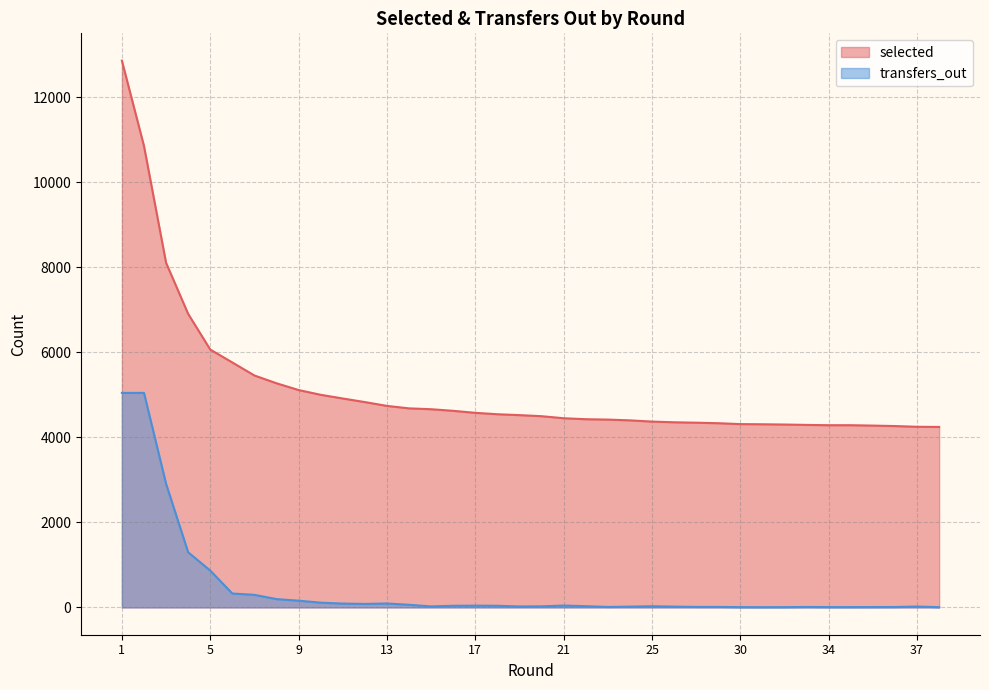

True or false: transfers_out has a value of 61 at 14.

True